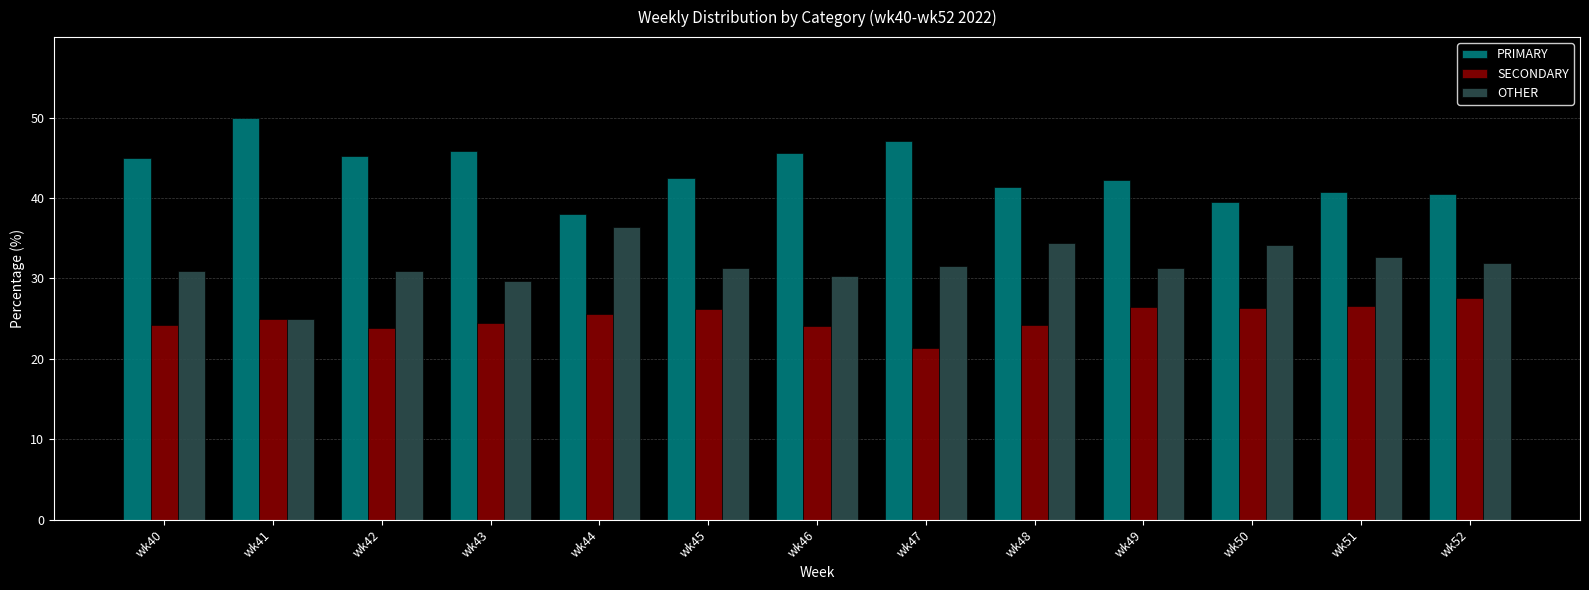

What is the maximum value shown in the chart?

50.0